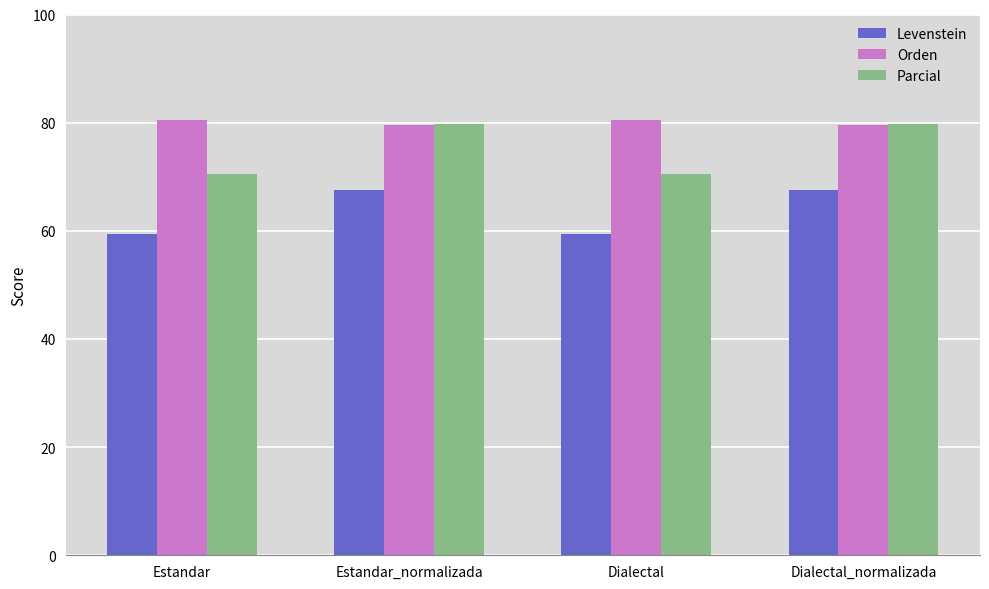

What is the sum of all Levenstein values?

253.9